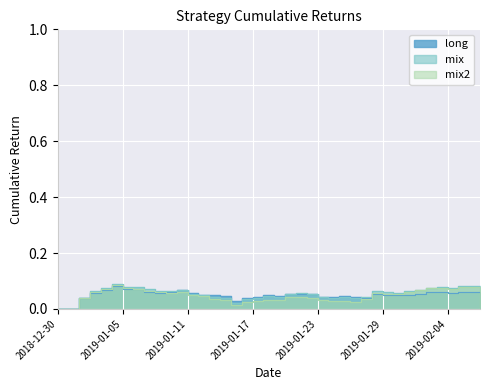

Reading right to left, transcribe all the data shown in this chart.

long: 2019-02-07=0.1	2019-02-06=0.1	2019-02-05=0.1	2019-02-04=0.1	2019-02-03=0.1	2019-02-02=0.1	2019-02-01=0.1	2019-01-31=0.0	2019-01-30=0.1	2019-01-29=0.1	2019-01-28=0.1	2019-01-27=0.0	2019-01-26=0.0	2019-01-25=0.0	2019-01-24=0.0	2019-01-23=0.0	2019-01-22=0.1	2019-01-21=0.1	2019-01-20=0.1	2019-01-19=0.0	2019-01-18=0.0	2019-01-17=0.0	2019-01-16=0.0	2019-01-15=0.0	2019-01-14=0.0	2019-01-13=0.1	2019-01-12=0.1	2019-01-11=0.1	2019-01-10=0.1	2019-01-09=0.1	2019-01-08=0.1	2019-01-07=0.1	2019-01-06=0.1	2019-01-05=0.1	2019-01-04=0.1	2019-01-03=0.1	2019-01-02=0.1	2019-01-01=0.0	2018-12-31=0.0	2018-12-30=0.0
mix: 2019-02-07=0.1	2019-02-06=0.1	2019-02-05=0.1	2019-02-04=0.1	2019-02-03=0.1	2019-02-02=0.1	2019-02-01=0.1	2019-01-31=0.1	2019-01-30=0.1	2019-01-29=0.1	2019-01-28=0.1	2019-01-27=0.0	2019-01-26=0.0	2019-01-25=0.0	2019-01-24=0.0	2019-01-23=0.0	2019-01-22=0.1	2019-01-21=0.1	2019-01-20=0.1	2019-01-19=0.0	2019-01-18=0.0	2019-01-17=0.0	2019-01-16=0.0	2019-01-15=0.0	2019-01-14=0.0	2019-01-13=0.0	2019-01-12=0.0	2019-01-11=0.1	2019-01-10=0.1	2019-01-09=0.1	2019-01-08=0.1	2019-01-07=0.1	2019-01-06=0.1	2019-01-05=0.1	2019-01-04=0.1	2019-01-03=0.1	2019-01-02=0.1	2019-01-01=0.0	2018-12-31=0.0	2018-12-30=0.0
mix2: 2019-02-07=0.1	2019-02-06=0.1	2019-02-05=0.1	2019-02-04=0.1	2019-02-03=0.1	2019-02-02=0.1	2019-02-01=0.1	2019-01-31=0.1	2019-01-30=0.1	2019-01-29=0.1	2019-01-28=0.1	2019-01-27=0.0	2019-01-26=0.0	2019-01-25=0.0	2019-01-24=0.0	2019-01-23=0.0	2019-01-22=0.0	2019-01-21=0.0	2019-01-20=0.0	2019-01-19=0.0	2019-01-18=0.0	2019-01-17=0.0	2019-01-16=0.0	2019-01-15=0.0	2019-01-14=0.0	2019-01-13=0.0	2019-01-12=0.0	2019-01-11=0.1	2019-01-10=0.1	2019-01-09=0.1	2019-01-08=0.1	2019-01-07=0.1	2019-01-06=0.1	2019-01-05=0.1	2019-01-04=0.1	2019-01-03=0.1	2019-01-02=0.1	2019-01-01=0.0	2018-12-31=0.0	2018-12-30=0.0